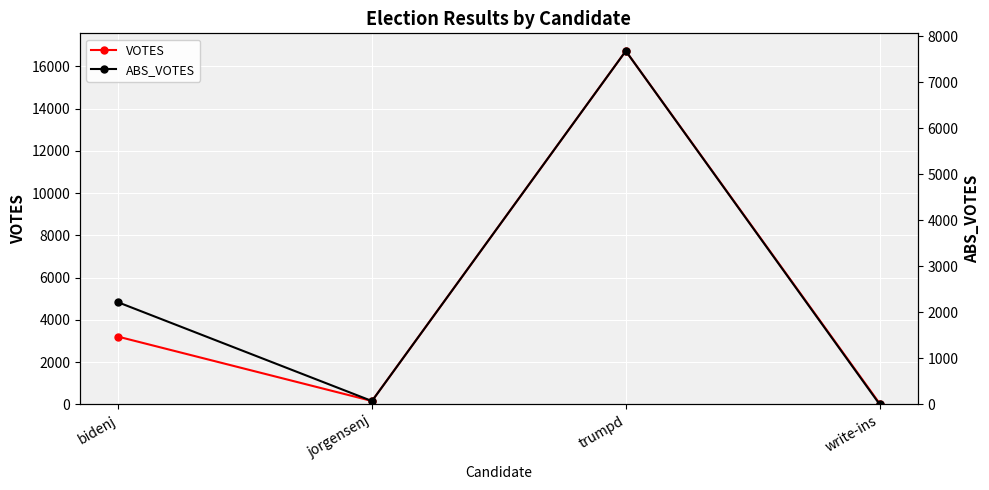

What are all the series names shown in the legend?

VOTES, ABS_VOTES